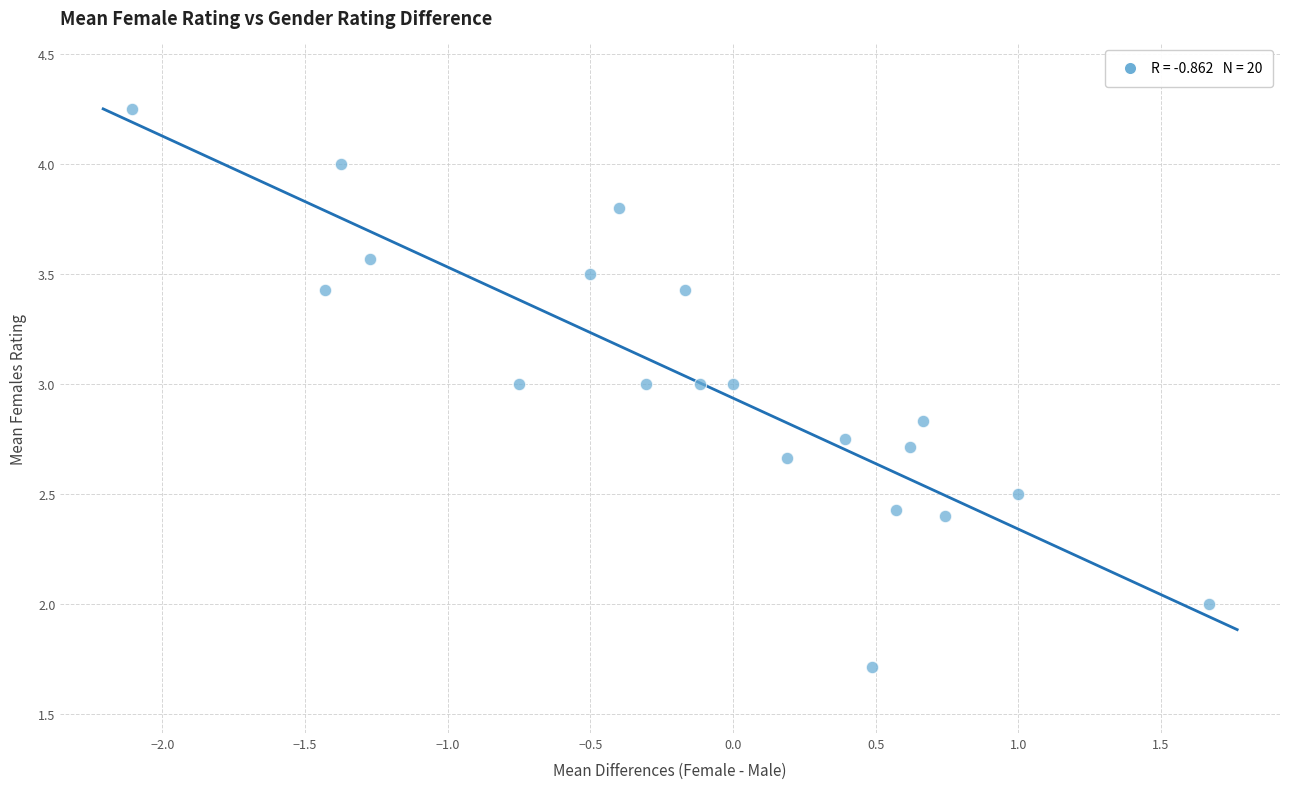

What is the range of X values (max minus min)?

3.8